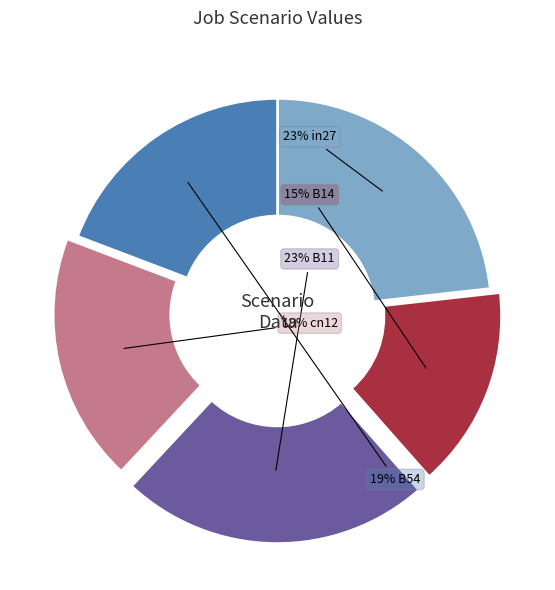

To the nearest percent, what is the average slice percentage?

20%